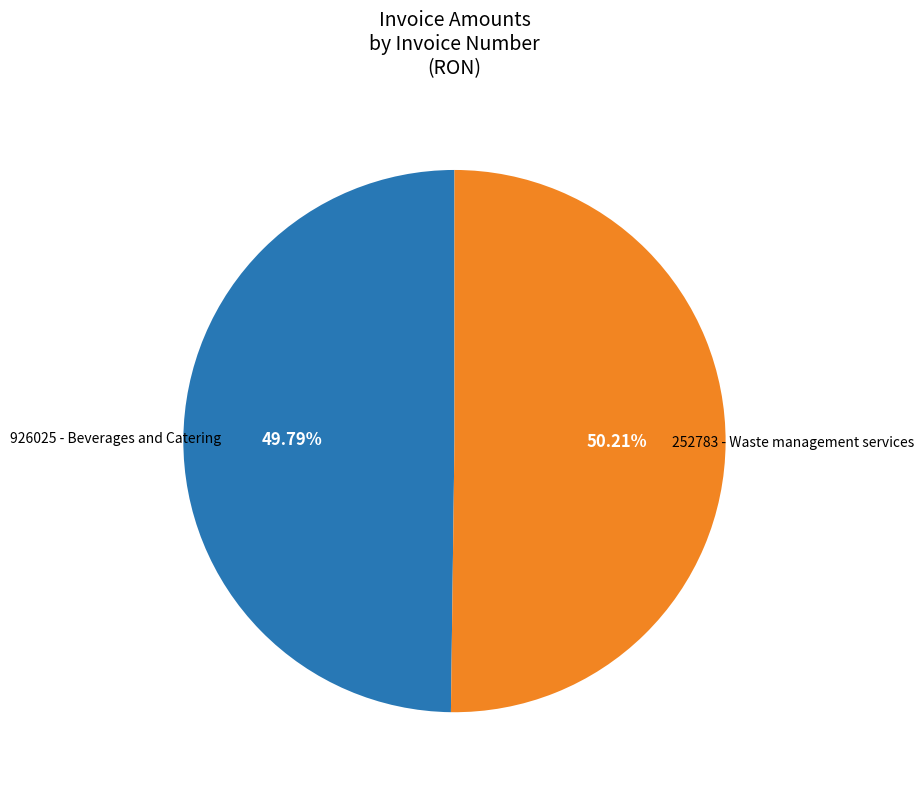

Is there a majority slice in this chart?

Yes